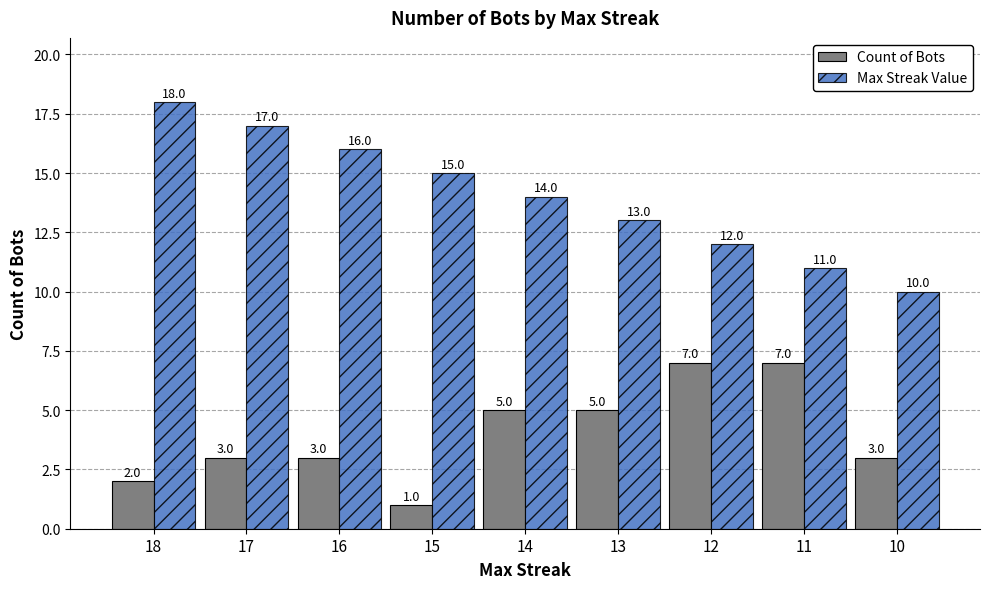

Where does the Max Streak Value series first go above 14?

18